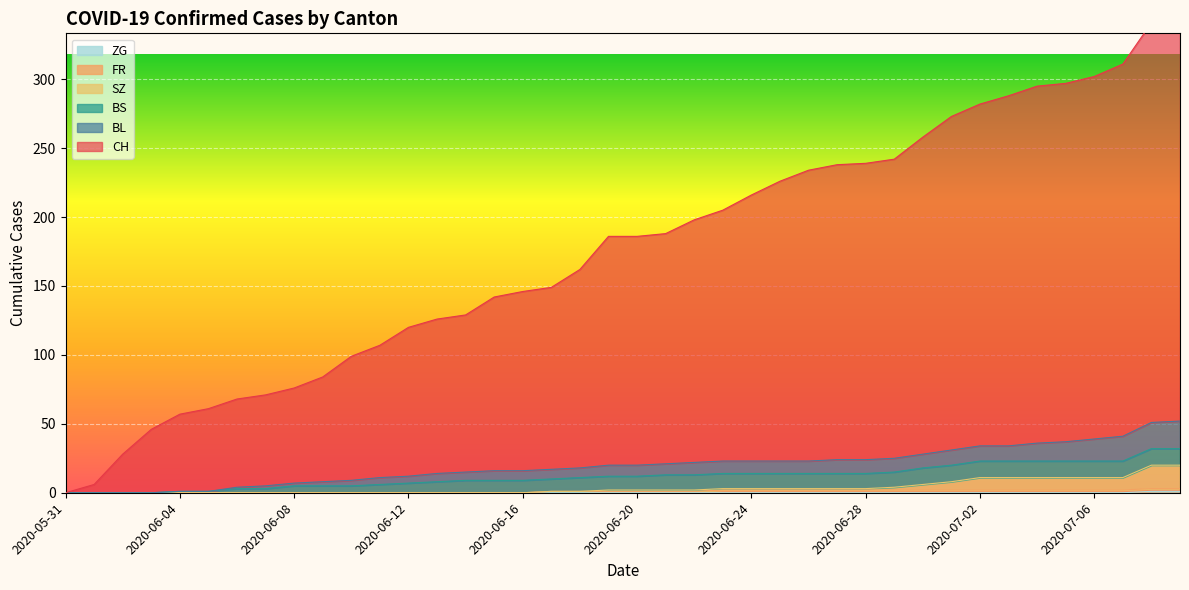

Which category has the lowest value in the BL series?

2020-05-31